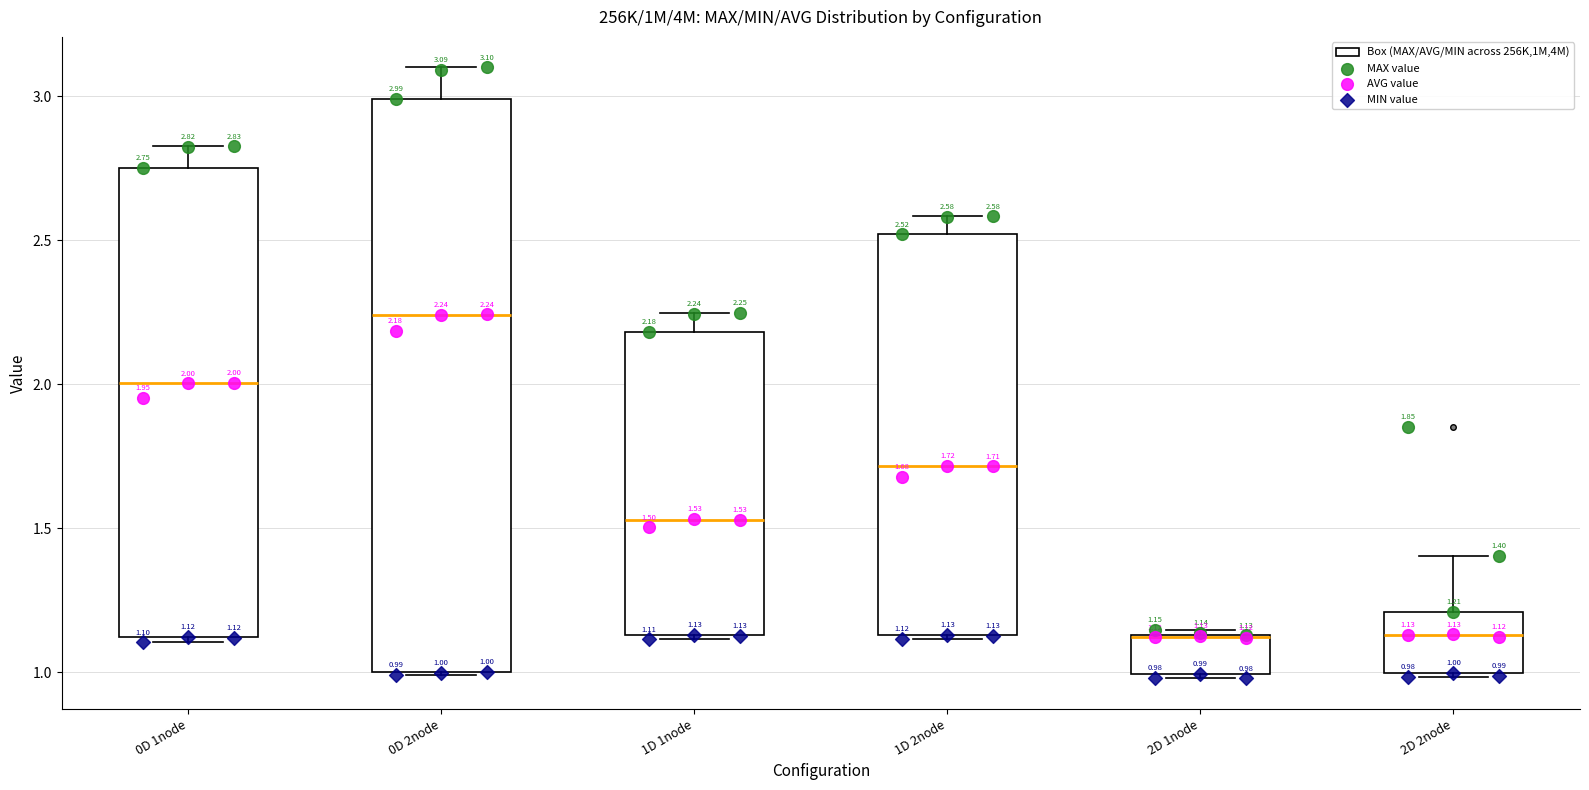

Which box is the tallest, from its lower edge to its upper edge?

0D 2node